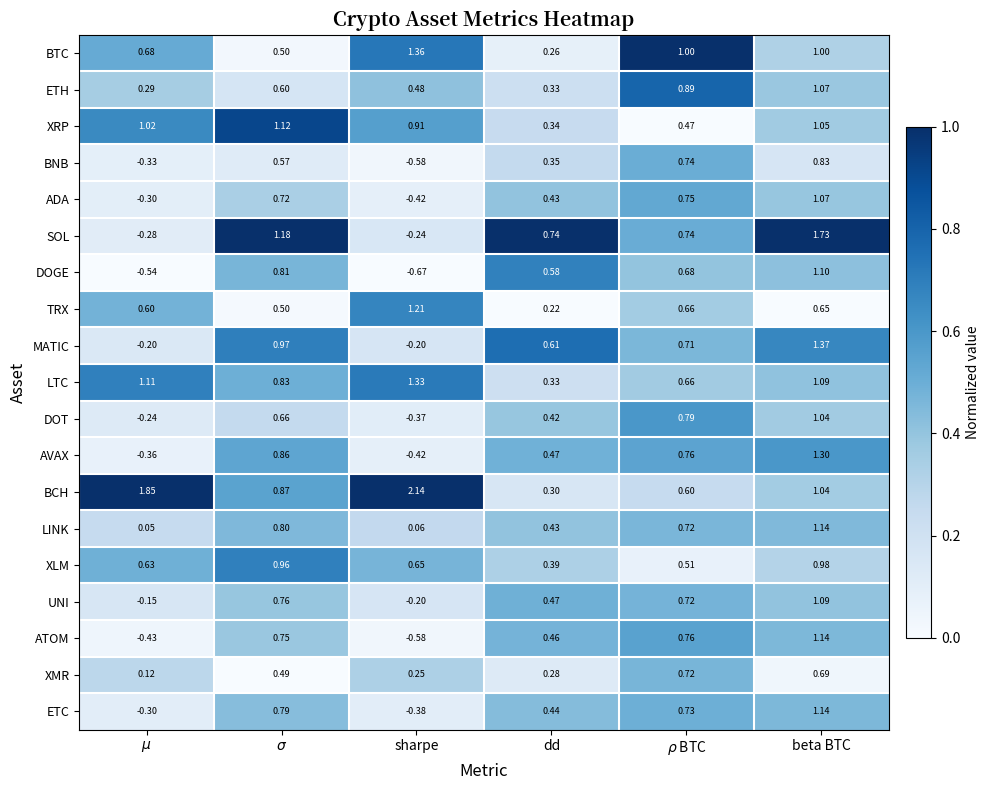

Which series has the widest spread of values?

SOL